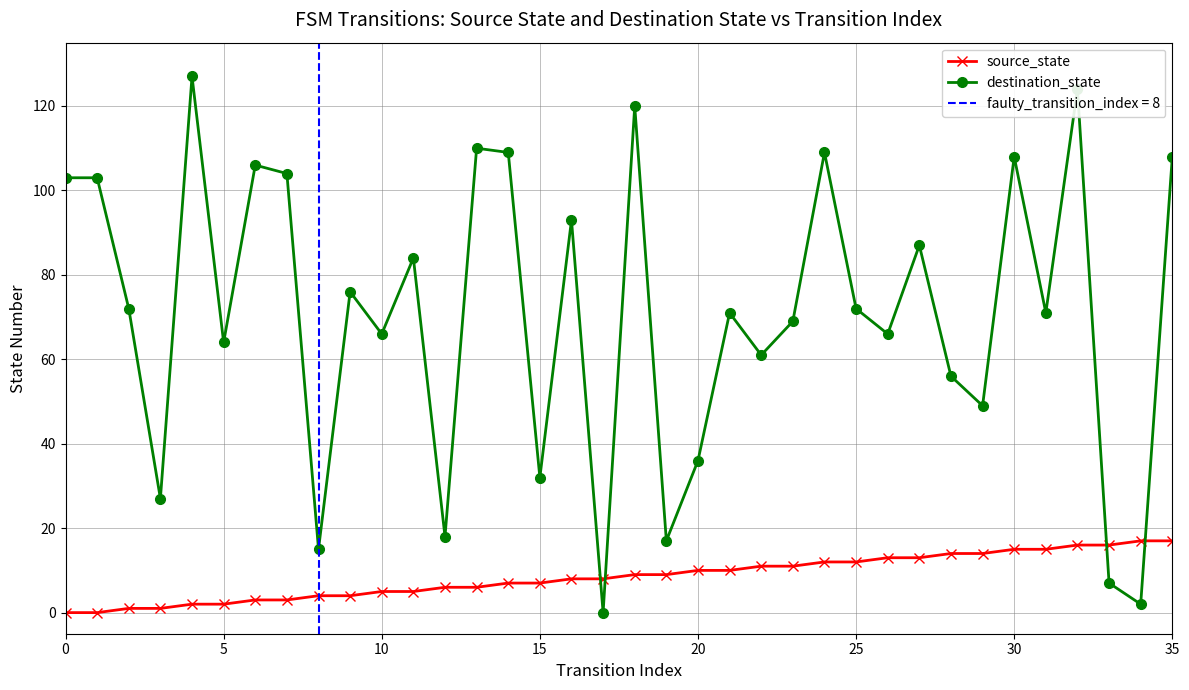

True or false: destination_state has more than 2 interior local peaks.

True